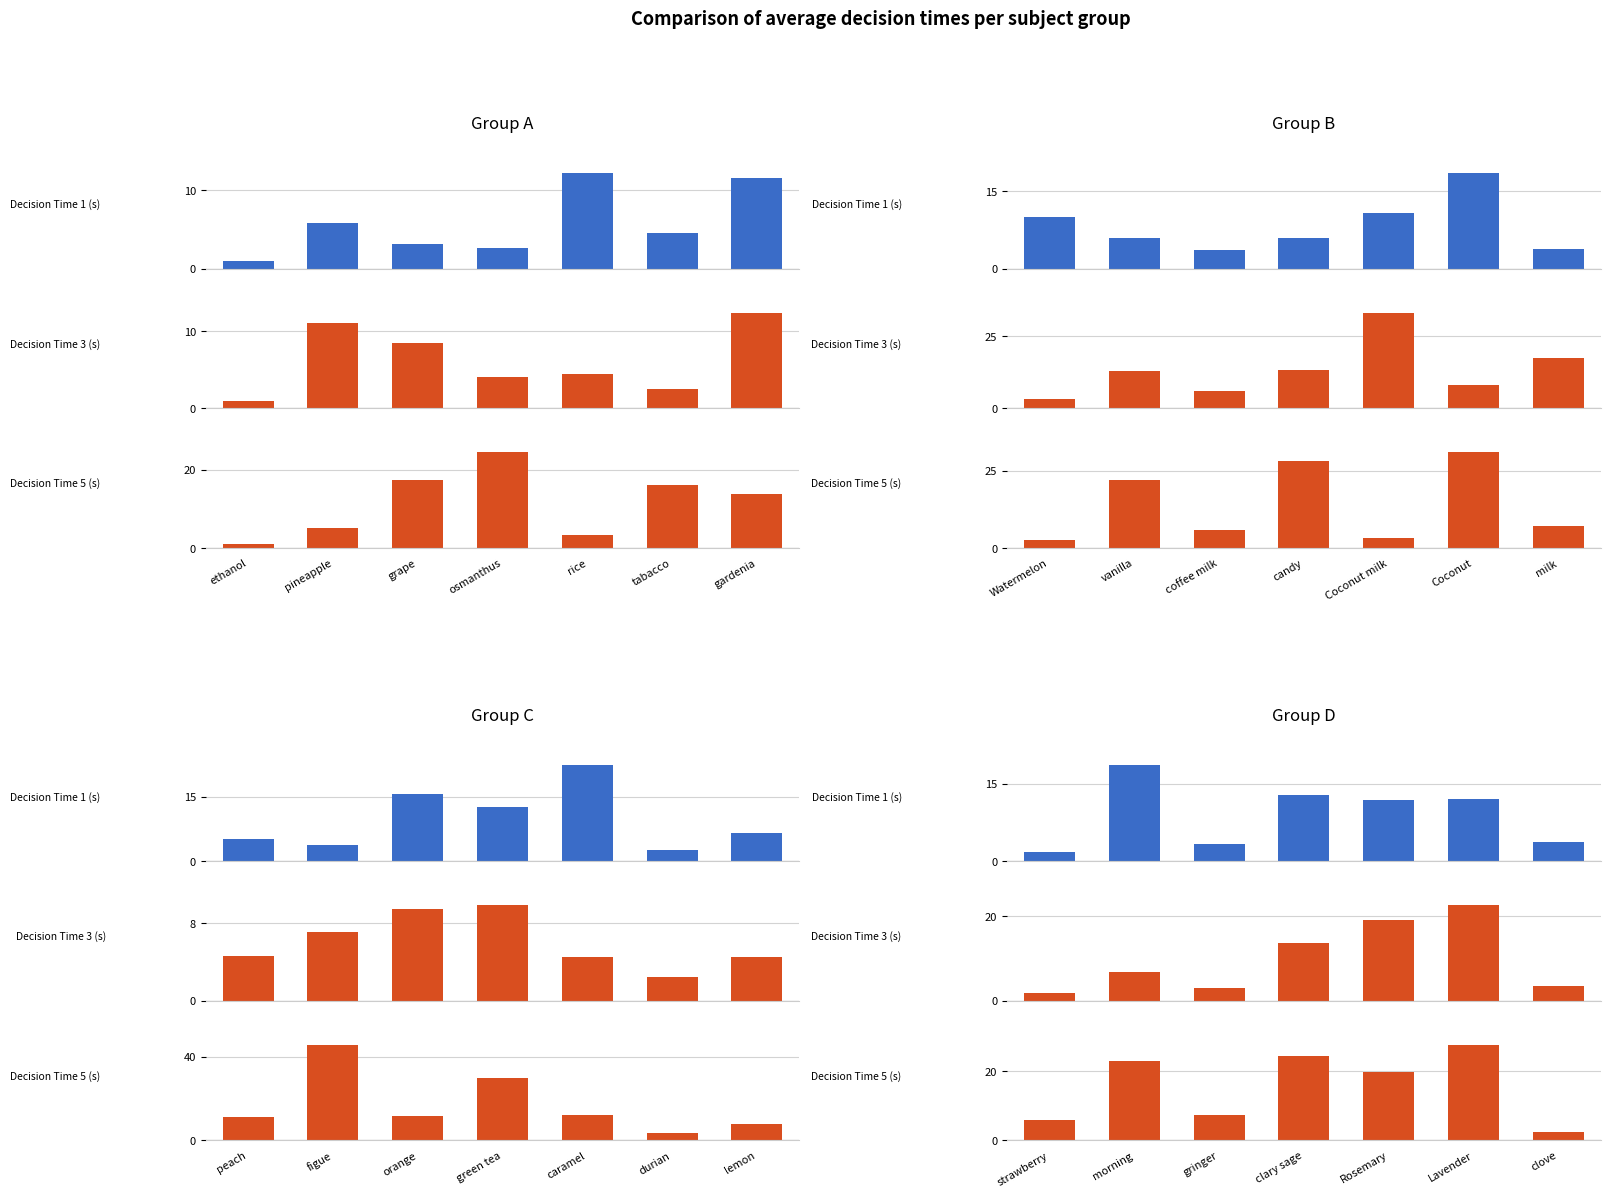

Count the number of categories in the chart.

7